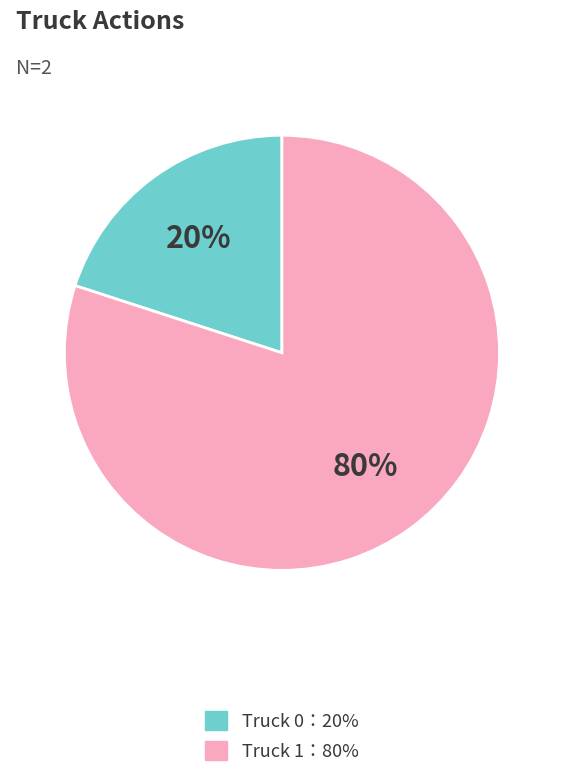

To the nearest percent, what is the average slice percentage?

50%